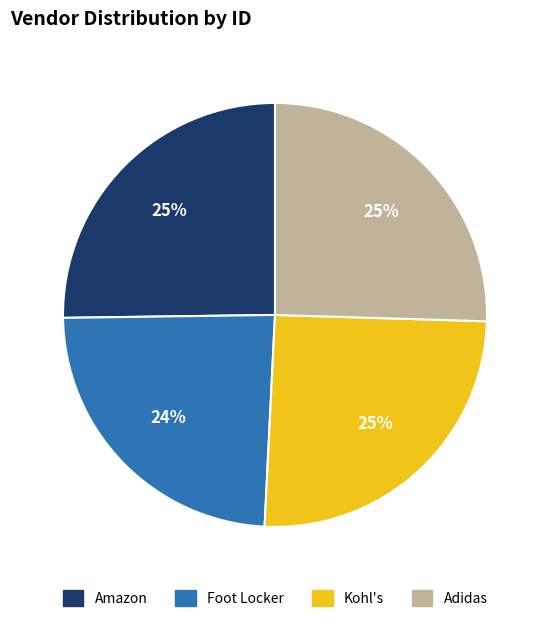

Which category has the smallest portion of the pie?

Foot Locker